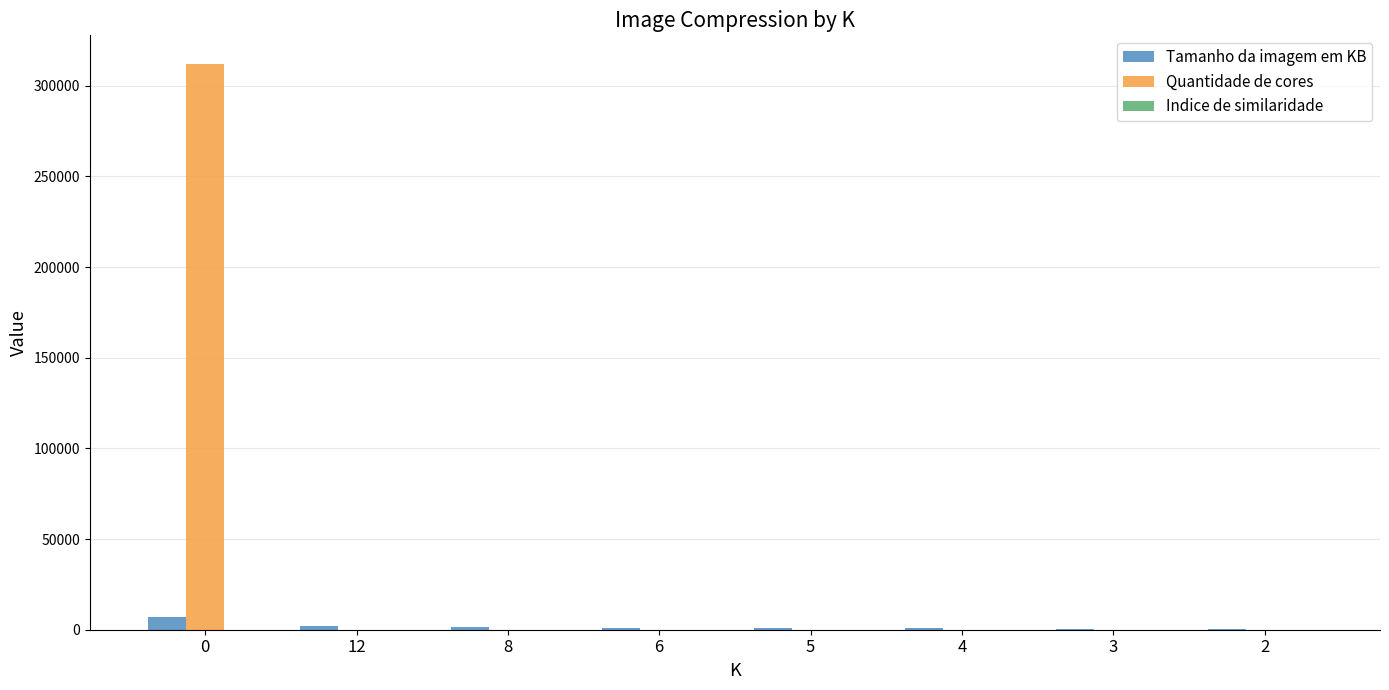

What is the sum of all Quantidade de cores values?

312260.0